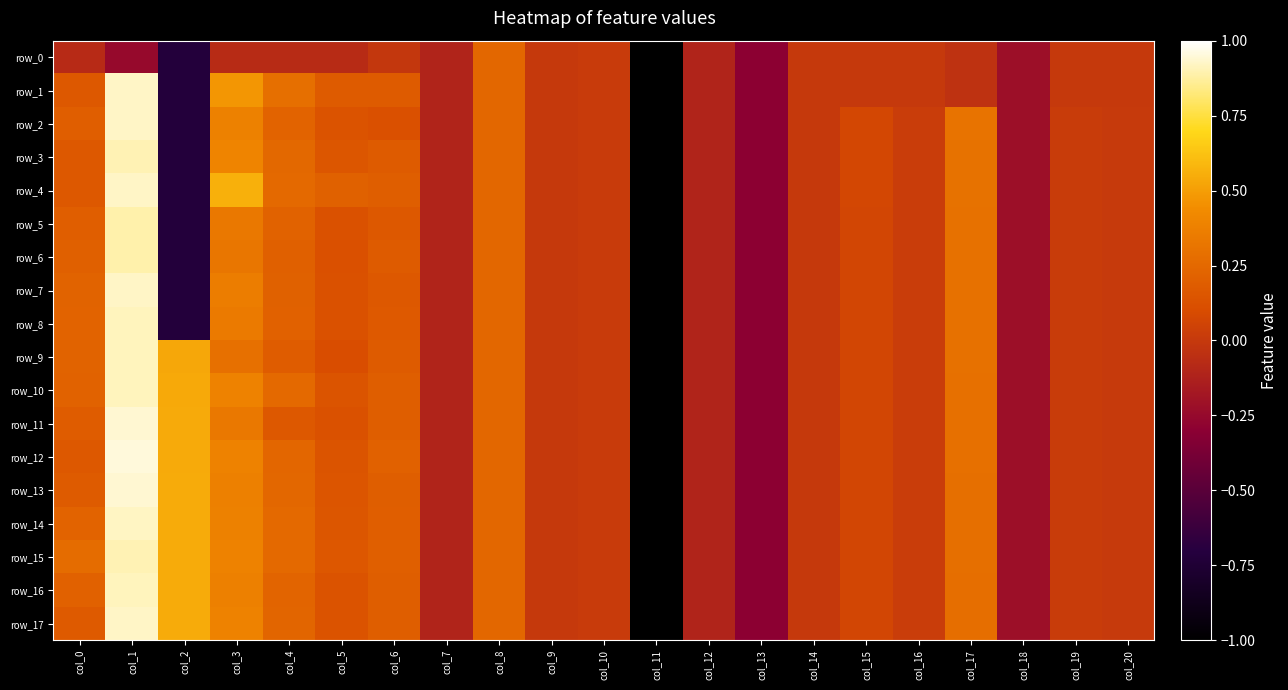

Rank the series at col_7 from highest to lowest value.

row_0, row_1, row_2, row_3, row_4, row_5, row_6, row_7, row_8, row_9, row_10, row_11, row_12, row_13, row_14, row_15, row_16, row_17